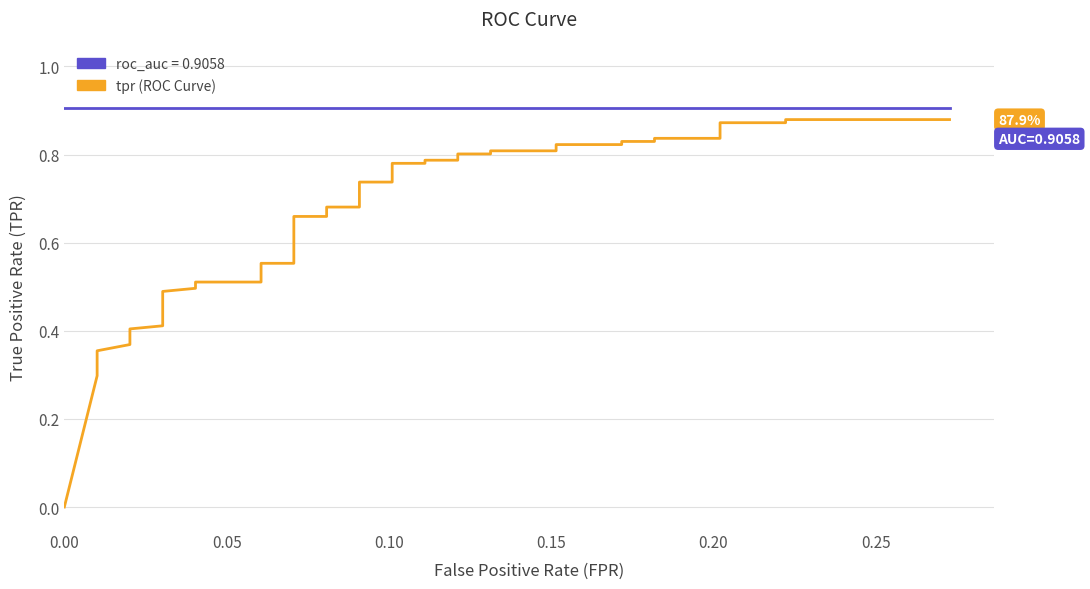

True or false: roc_auc and tpr intersect in this chart.

False